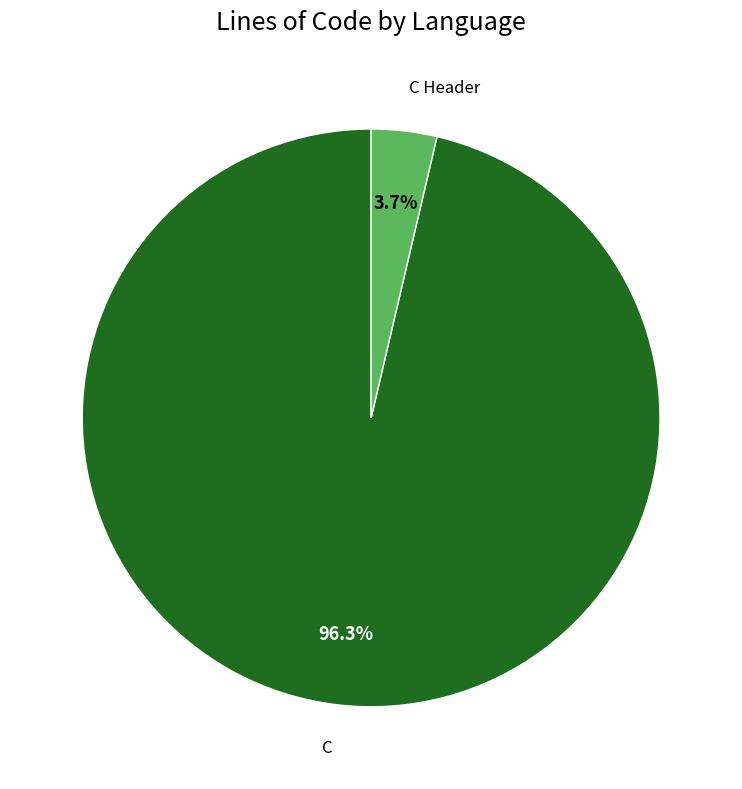

Is there a majority slice in this chart?

Yes